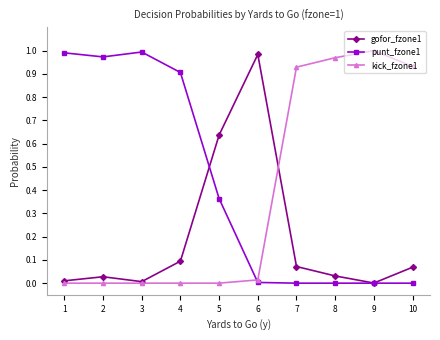

True or false: kick_fzone1 has a value of 0.0 at 6.

True